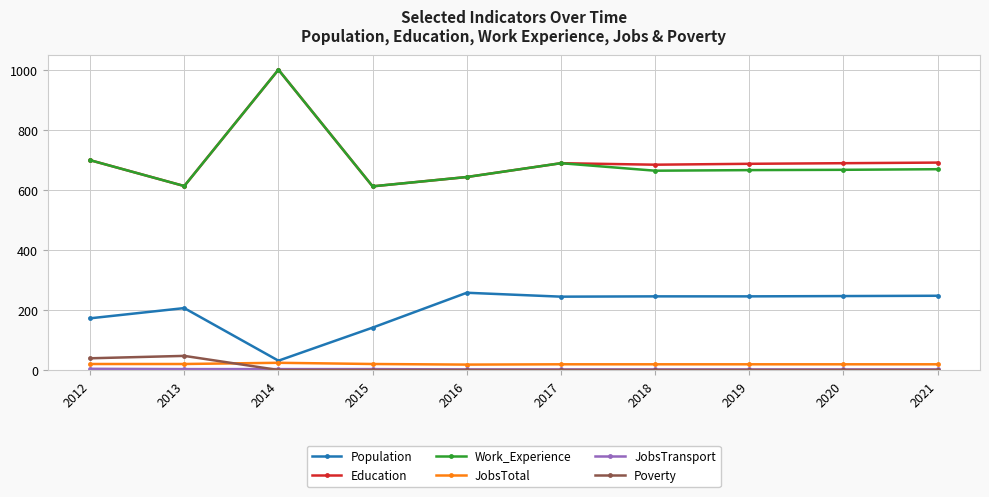

Is the value of Work_Experience at 2020 greater than the value of JobsTotal at 2020?

Yes